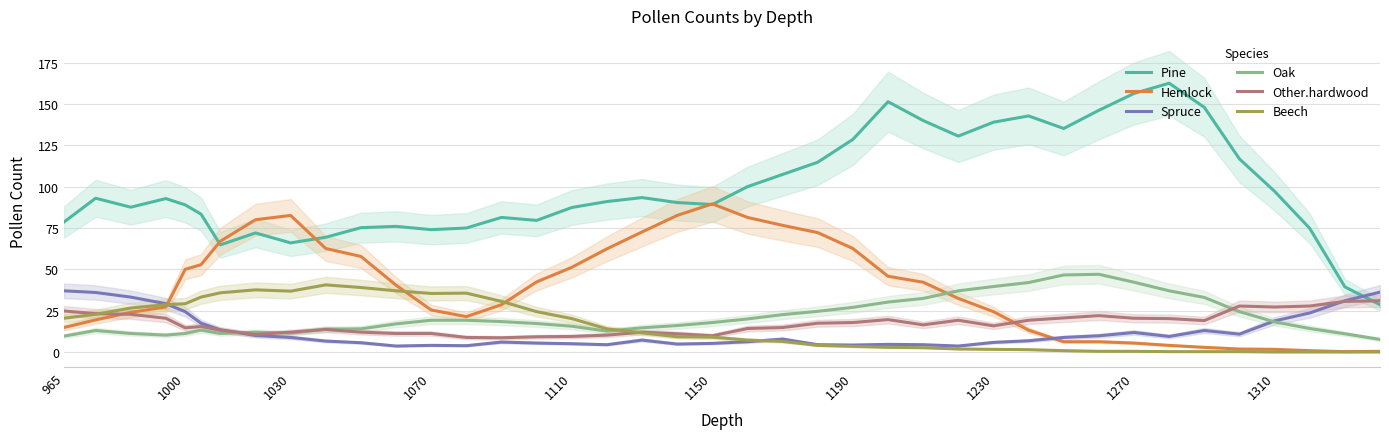

True or false: Oak has a value of 9.6 at 965.

True